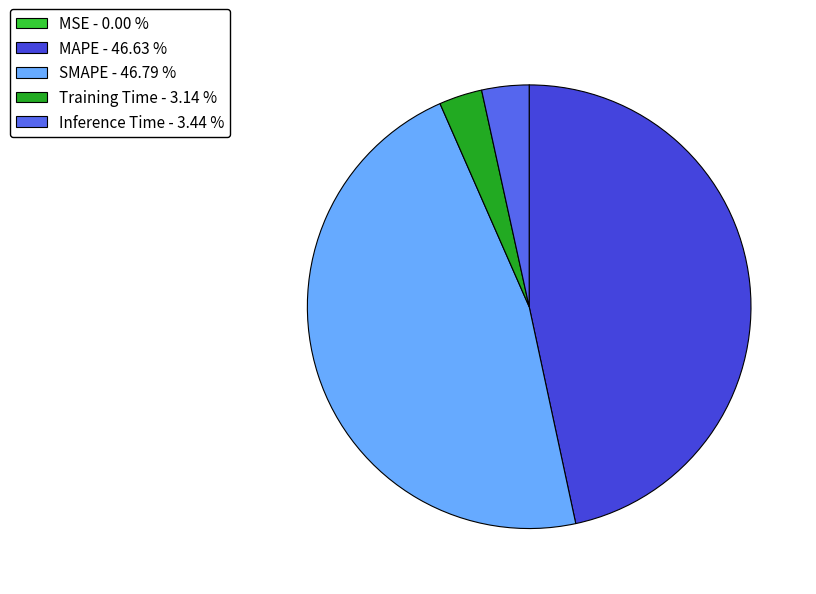

Is Inference Time - 3.44 % the majority of the pie?

No